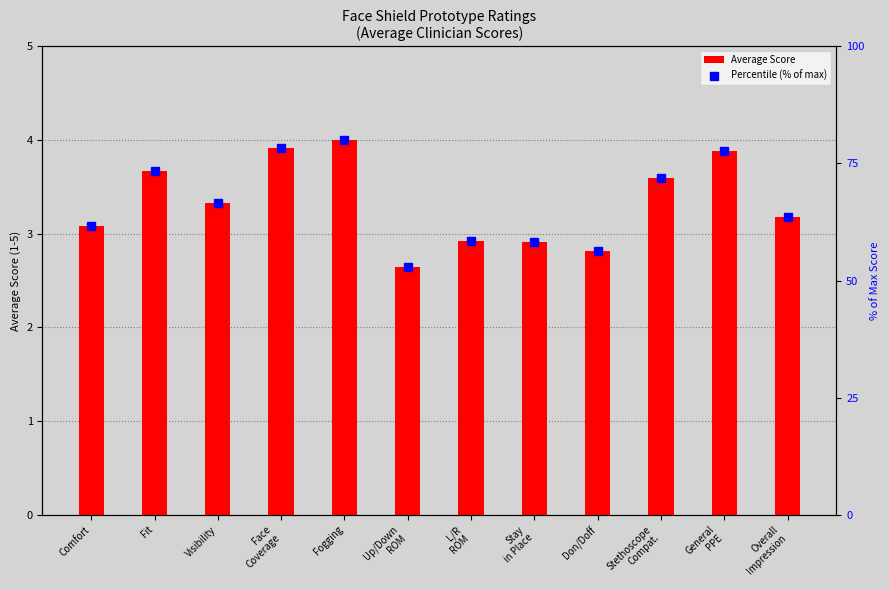

At Fit, list the series in order from largest to smallest.

Percentile (% of max), Average Score